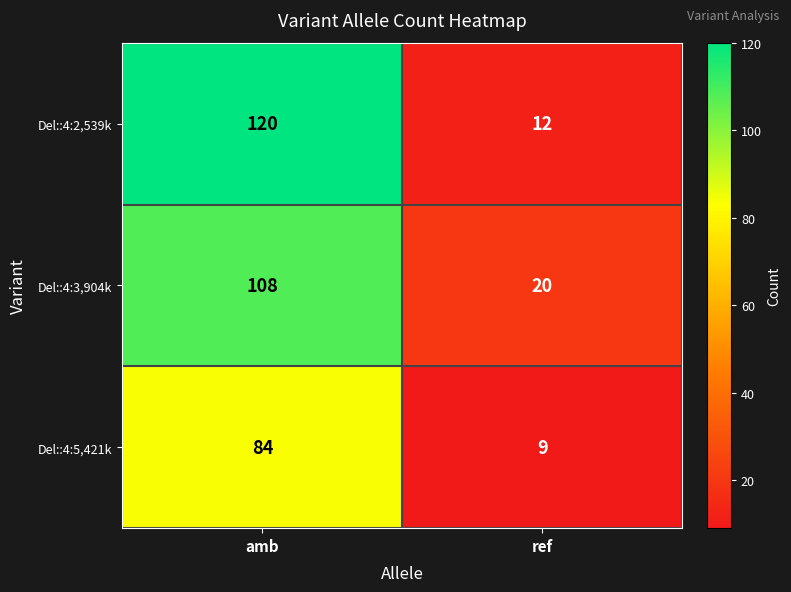

Is the value of Del::4:3,904k at amb greater than the value of Del::4:2,539k at ref?

Yes